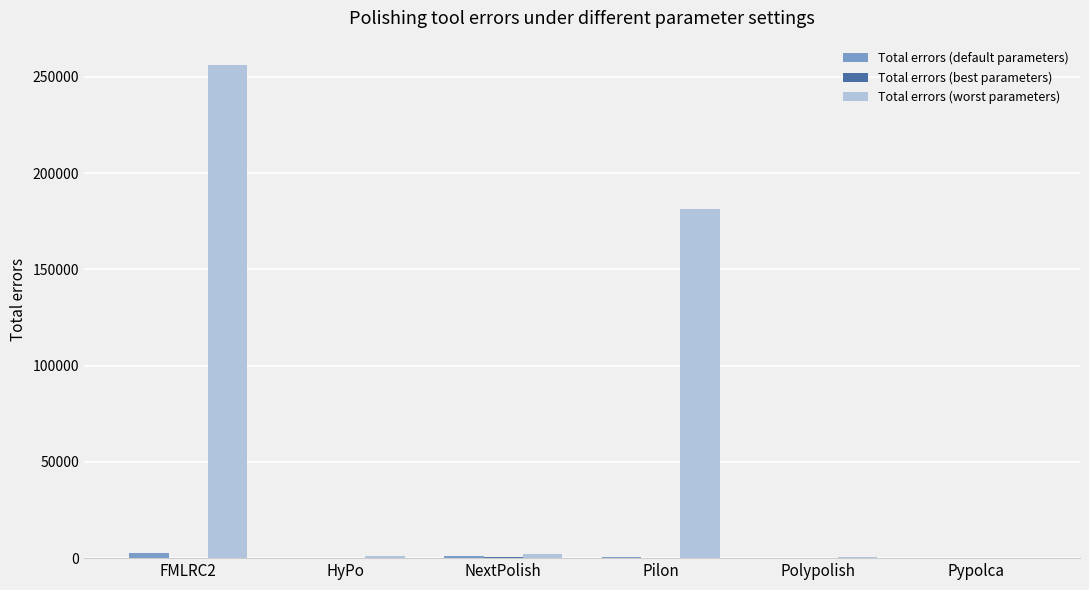

What is the greatest value displayed?

256003